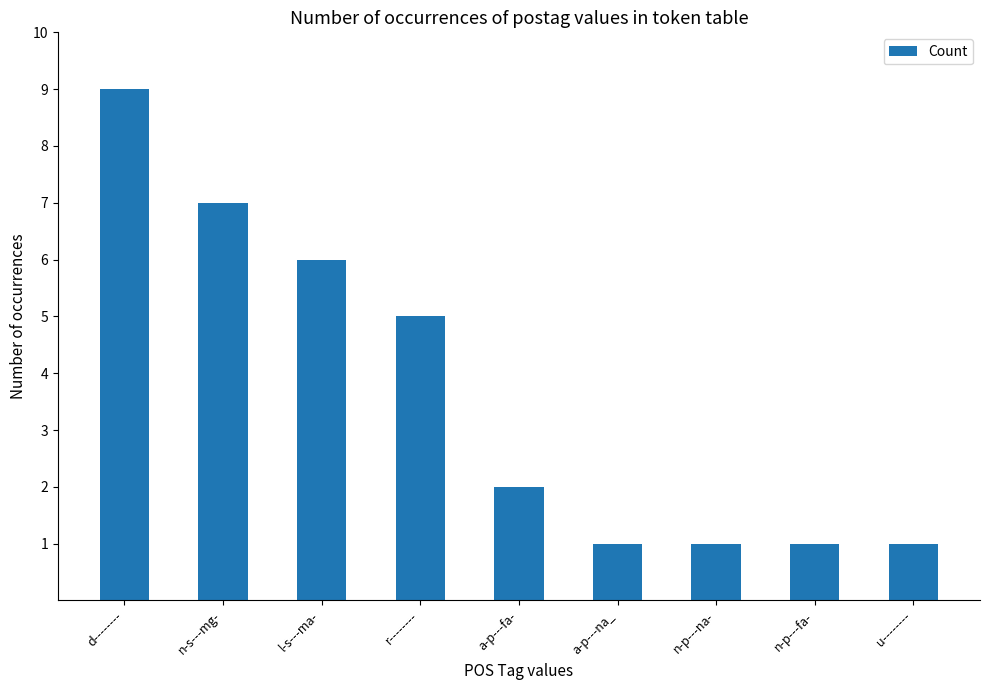

At which label is the value closest to 5?

r--------